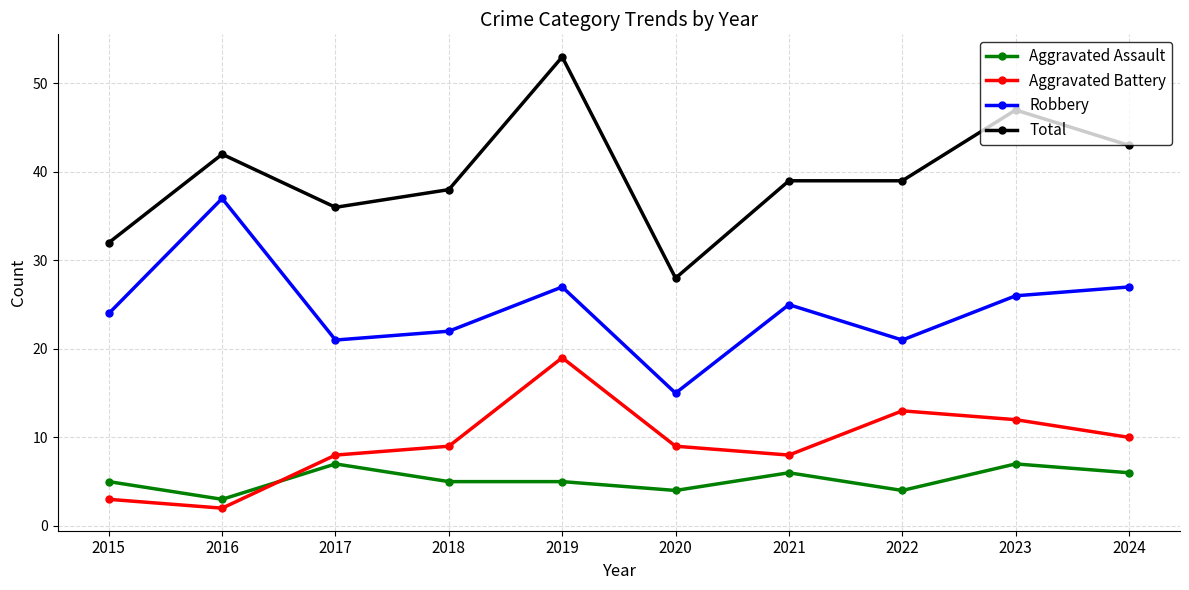

Which series has the largest total across all categories?

Total